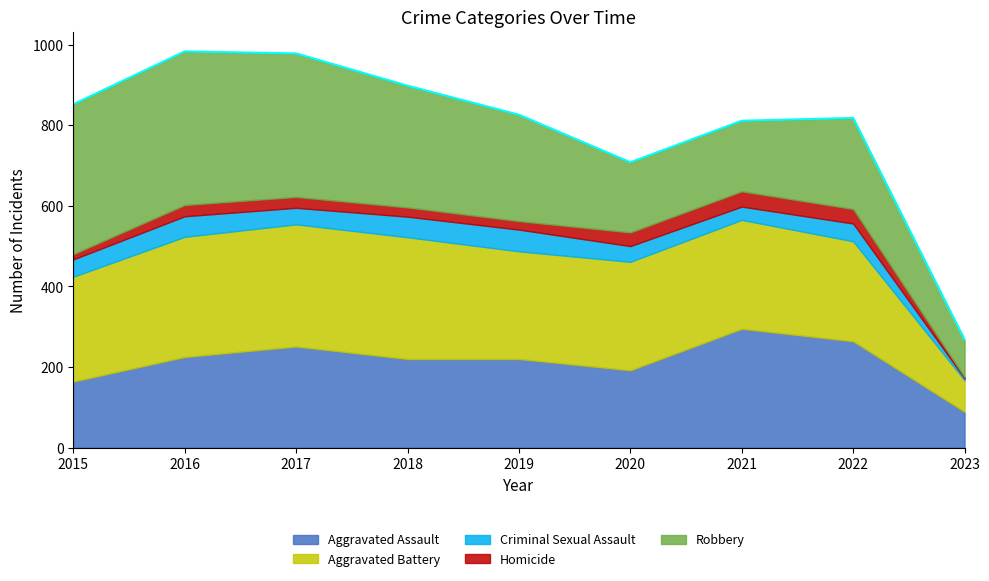

Is it true that Criminal Sexual Assault equals 75 at 2015?

False